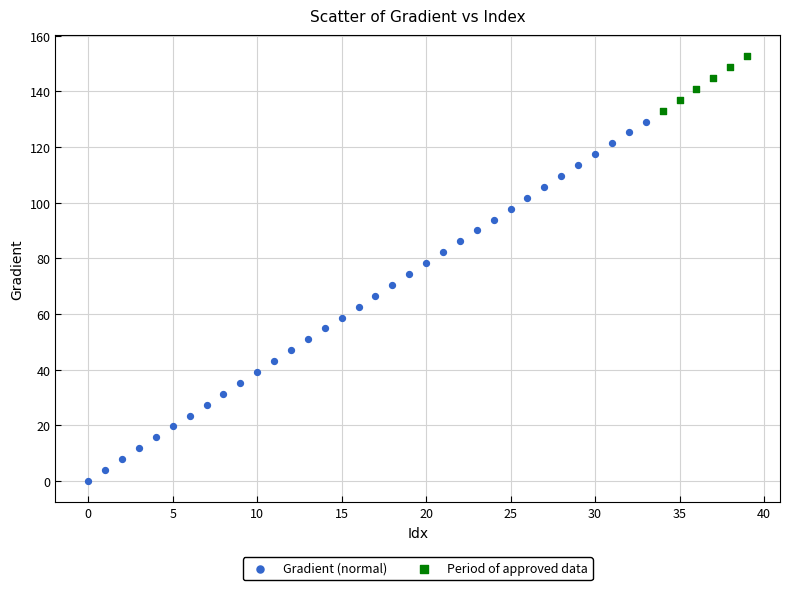

Which series reaches the maximum Y coordinate?

Period of approved data